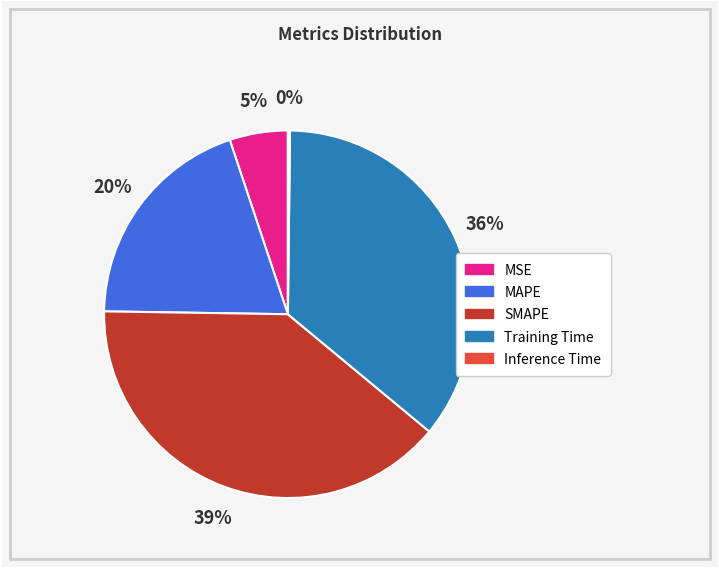

Do SMAPE and Training Time together represent more than half of the pie?

Yes